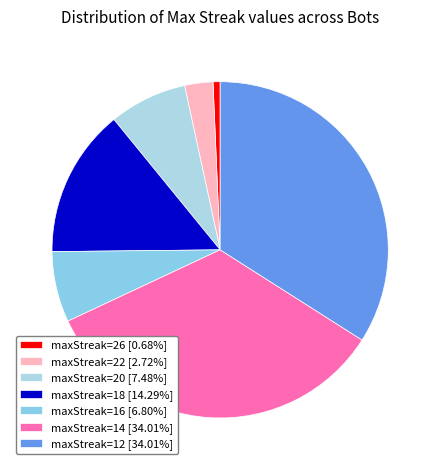

What is the largest slice in the pie chart?

12